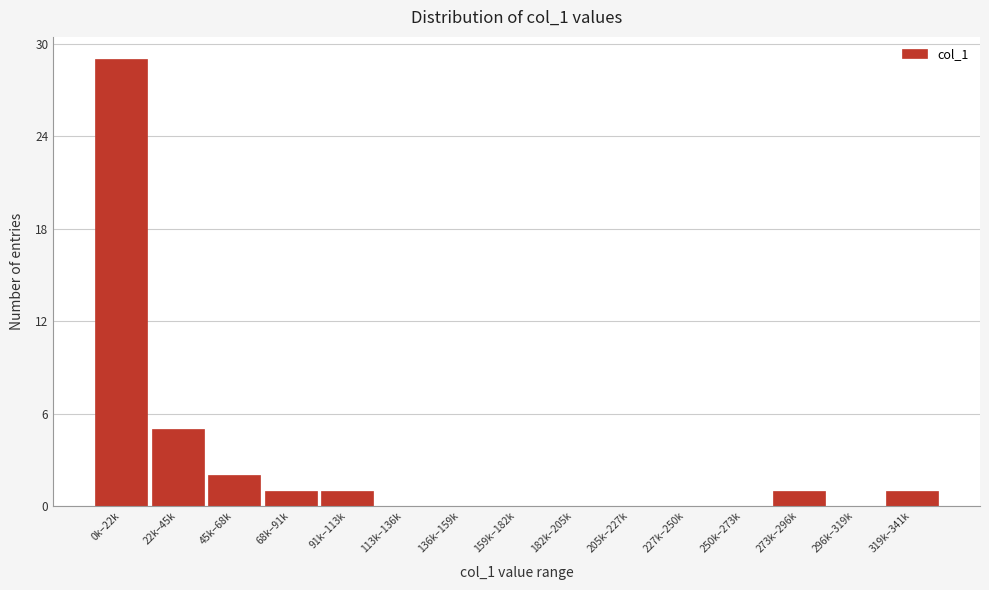

Reading left to right, what are all the values shown in this chart?

0k–22k=29	22k–45k=5	45k–68k=2	68k–91k=1	91k–113k=1	113k–136k=0	136k–159k=0	159k–182k=0	182k–205k=0	205k–227k=0	227k–250k=0	250k–273k=0	273k–296k=1	296k–319k=0	319k–341k=1